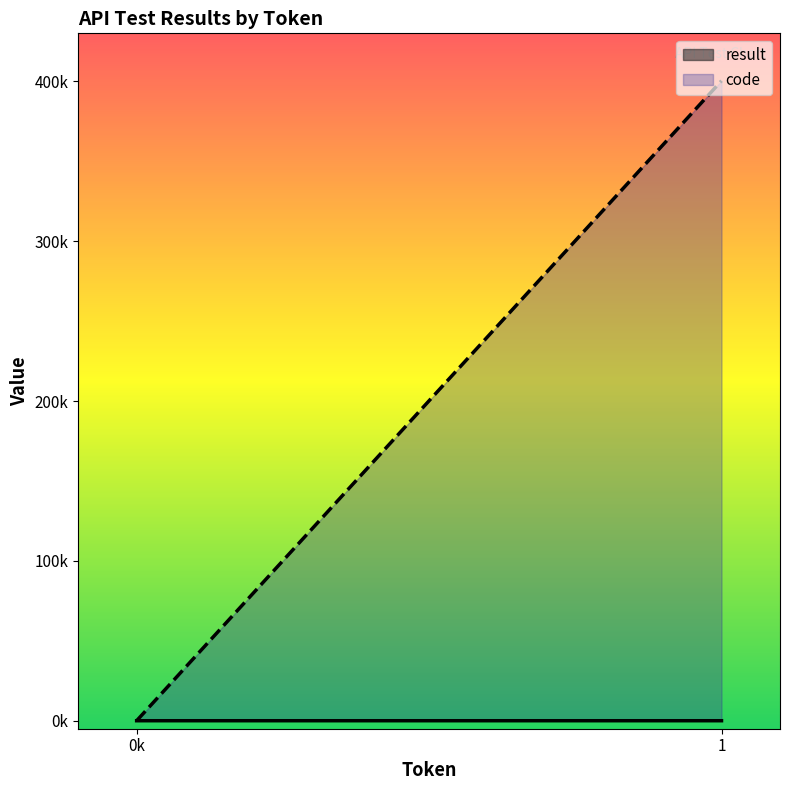

Which category has the highest value across all series?

1